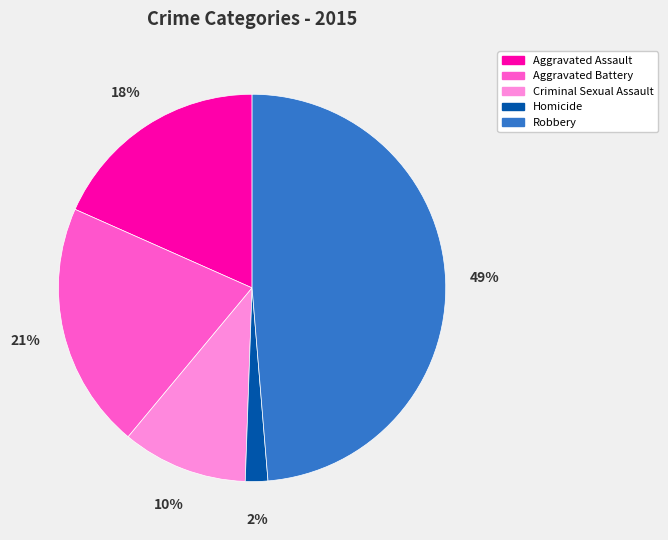

Rank the categories by value from lowest to highest.

Homicide, Criminal Sexual Assault, Aggravated Assault, Aggravated Battery, Robbery